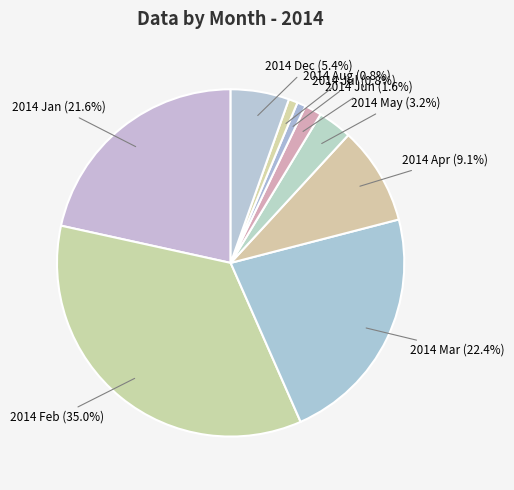

What percentage do 2014 Jul and 2014 Mar together represent?

23.2%